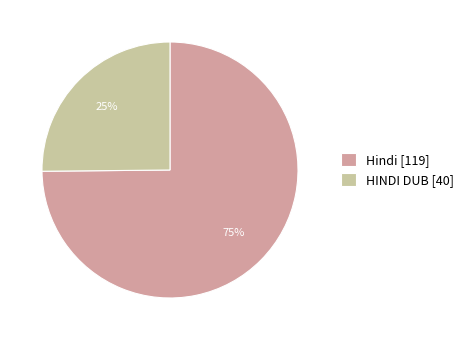

Do HINDI DUB and Hindi together represent more than half of the pie?

Yes